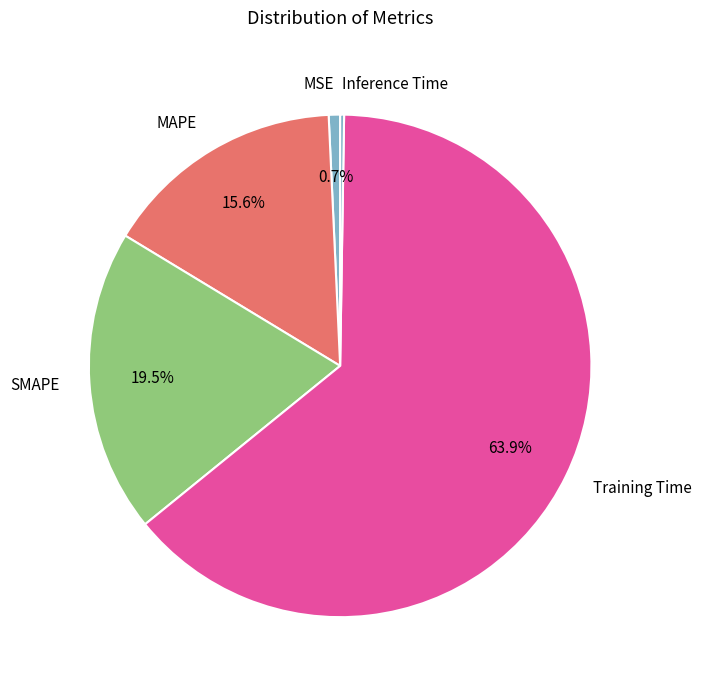

To the nearest percent, what is the combined percentage of MSE and MAPE?

16%